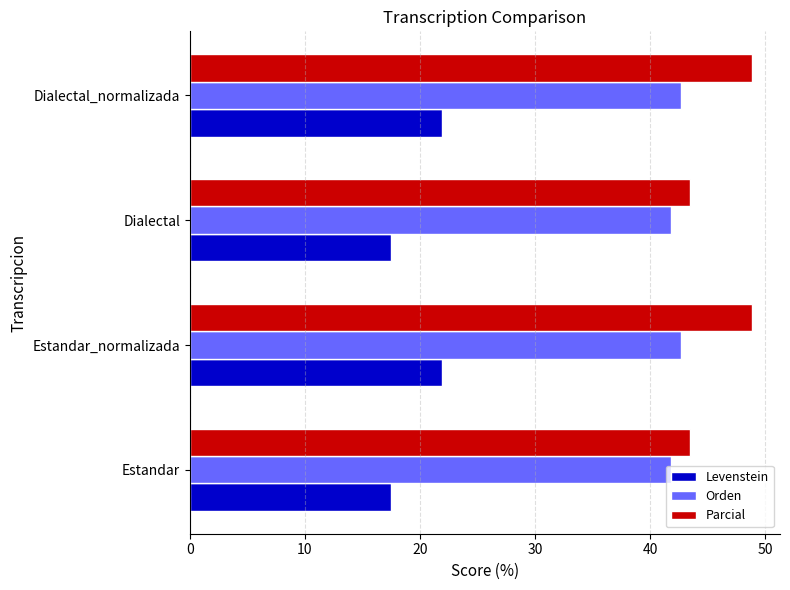

List the series in order of their peak value, lowest first.

Levenstein, Orden, Parcial